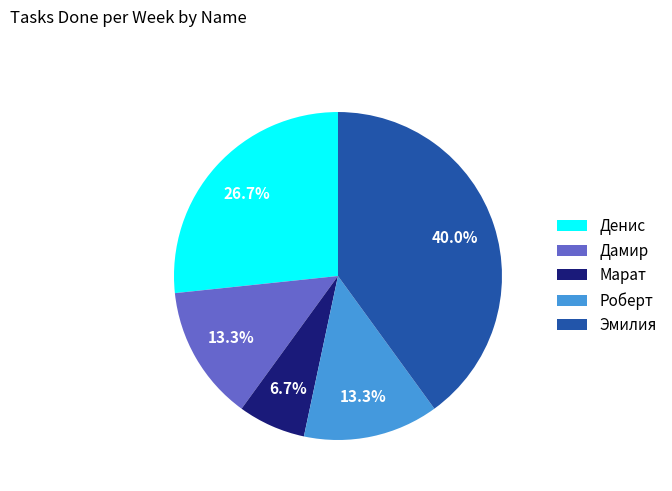

Is it true that Марат is 7% of the pie?

True